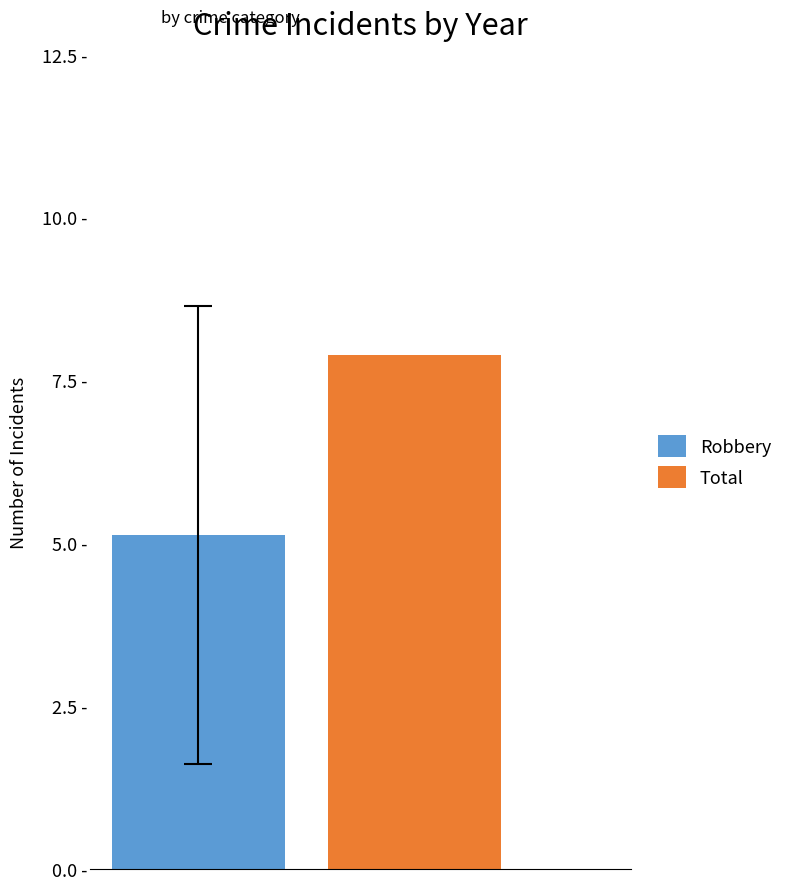

Does the chart contain stacked bars?

No